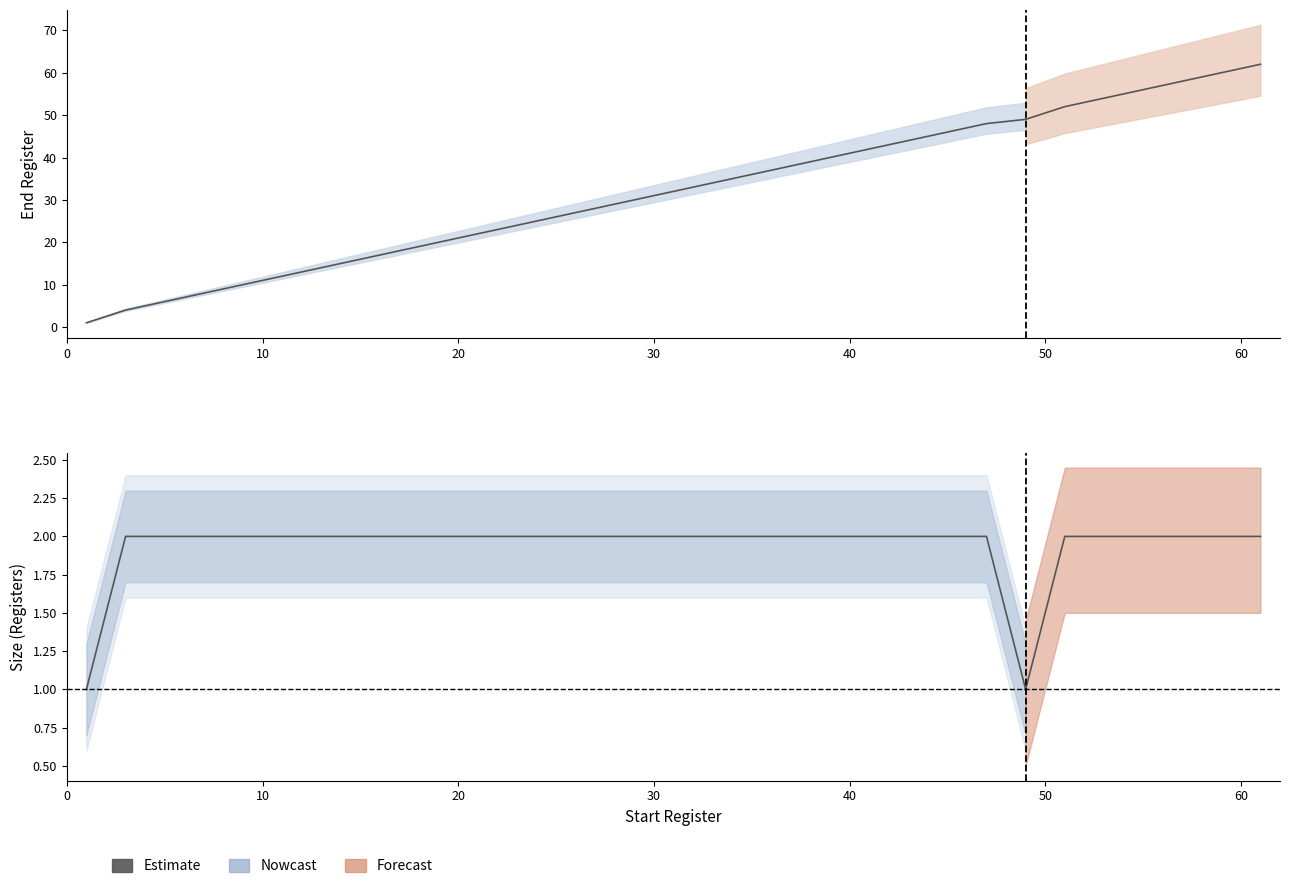

Reading left to right, what are all the values shown in this chart?

End: 1=1	3=4	5=6	7=8	9=10	11=12	13=14	15=16	17=18	19=20	21=22	23=24	25=26	27=28	29=30	31=32	33=34	35=36	37=38	39=40	41=42	43=44	45=46	47=48	49=49	51=52	53=54	55=56	57=58	59=60	61=62
Size: 1=1	3=2	5=2	7=2	9=2	11=2	13=2	15=2	17=2	19=2	21=2	23=2	25=2	27=2	29=2	31=2	33=2	35=2	37=2	39=2	41=2	43=2	45=2	47=2	49=1	51=2	53=2	55=2	57=2	59=2	61=2